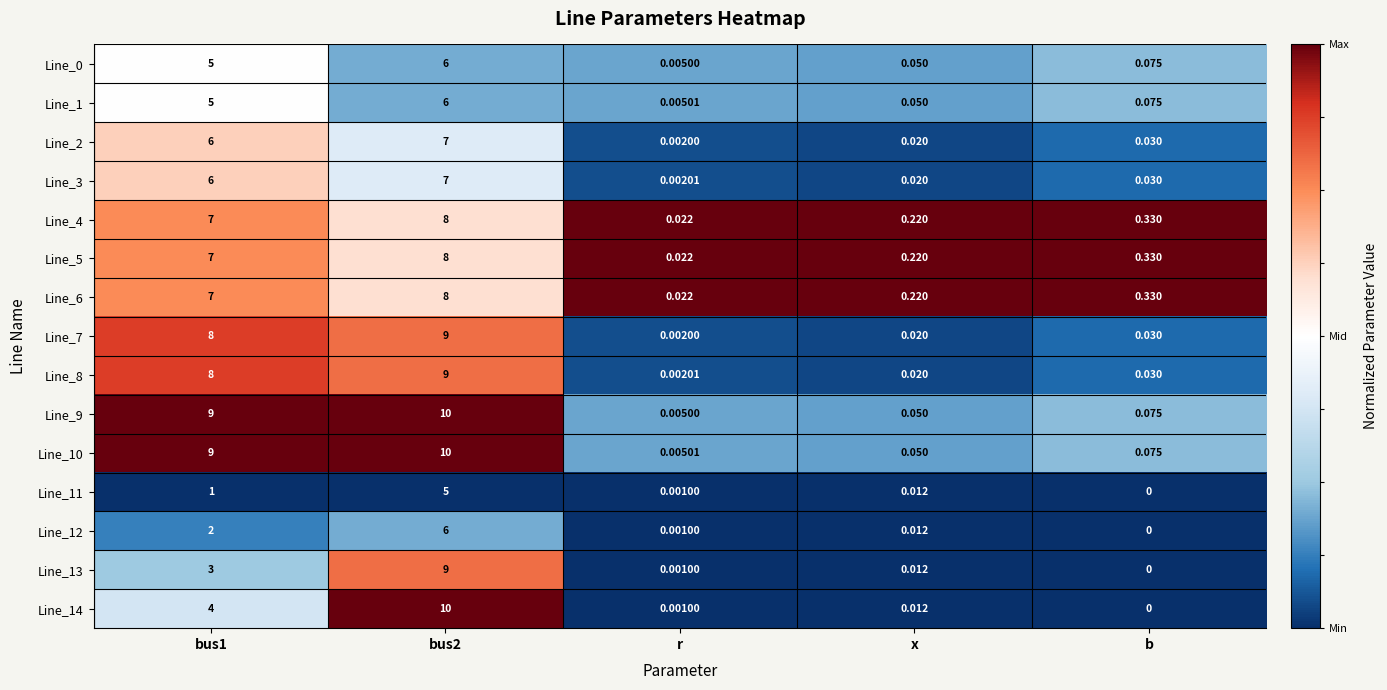

Is the value of Line_13 at b greater than the value of Line_2 at x?

No